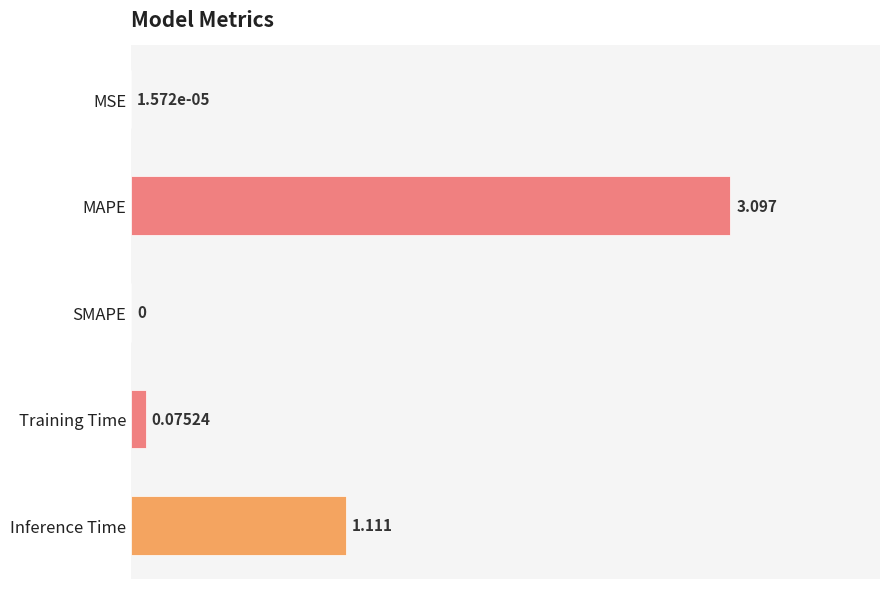

What is the sum of all values?

4.3